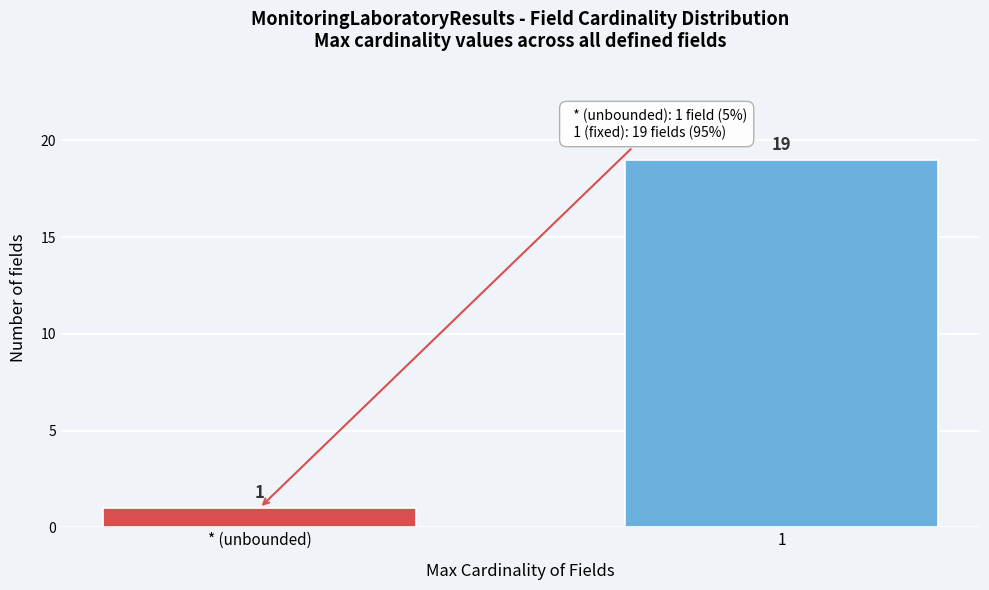

Reading left to right, extract all data points from this chart.

1	19